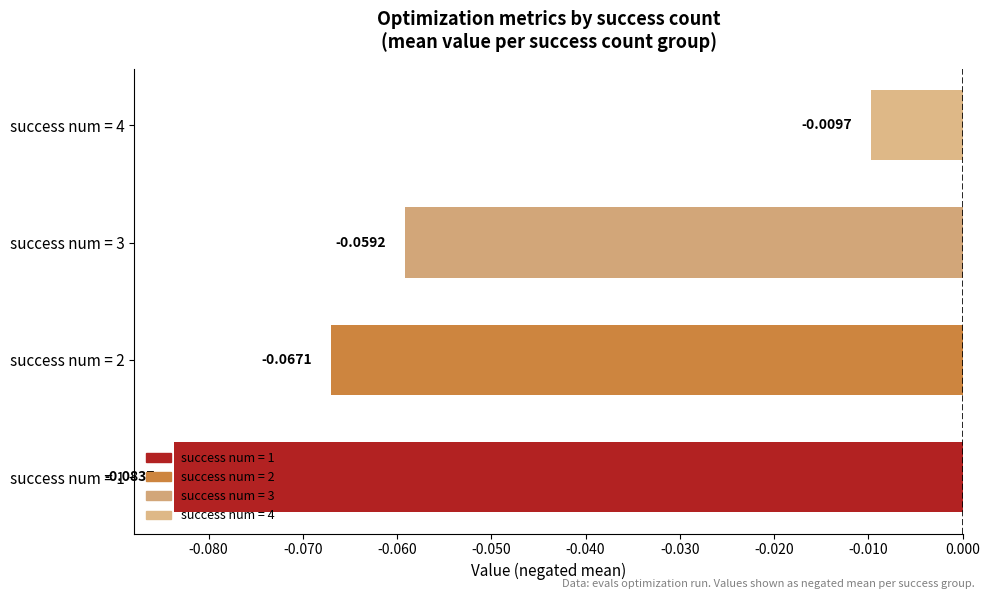

List the labels in order of value, smallest first.

success num = 1, success num = 2, success num = 3, success num = 4